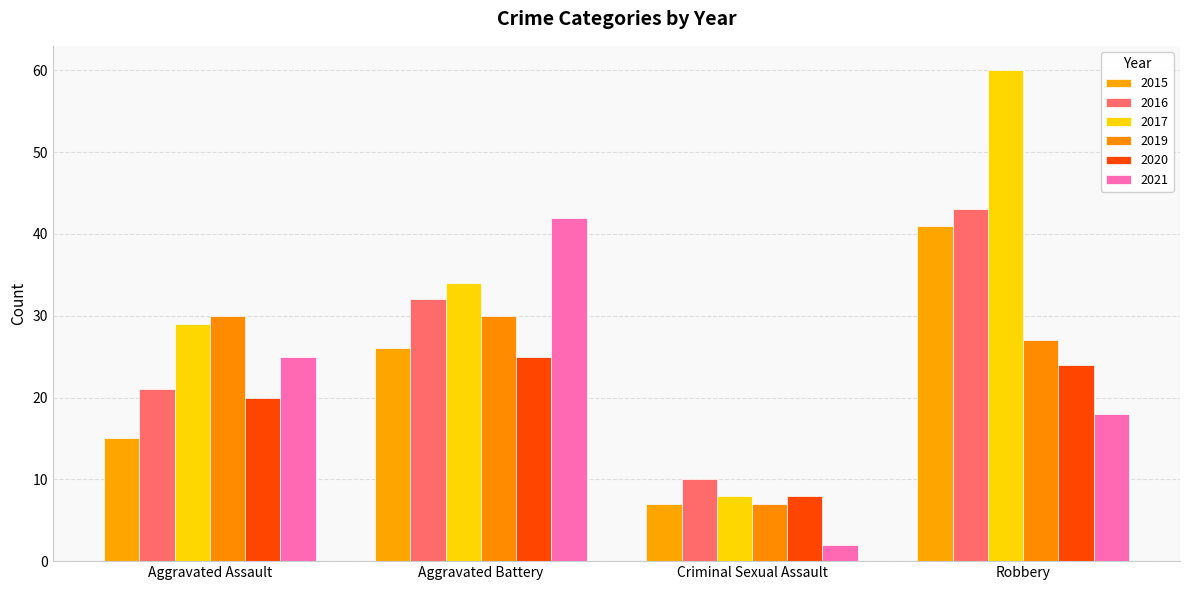

How many bars are there in total?

24